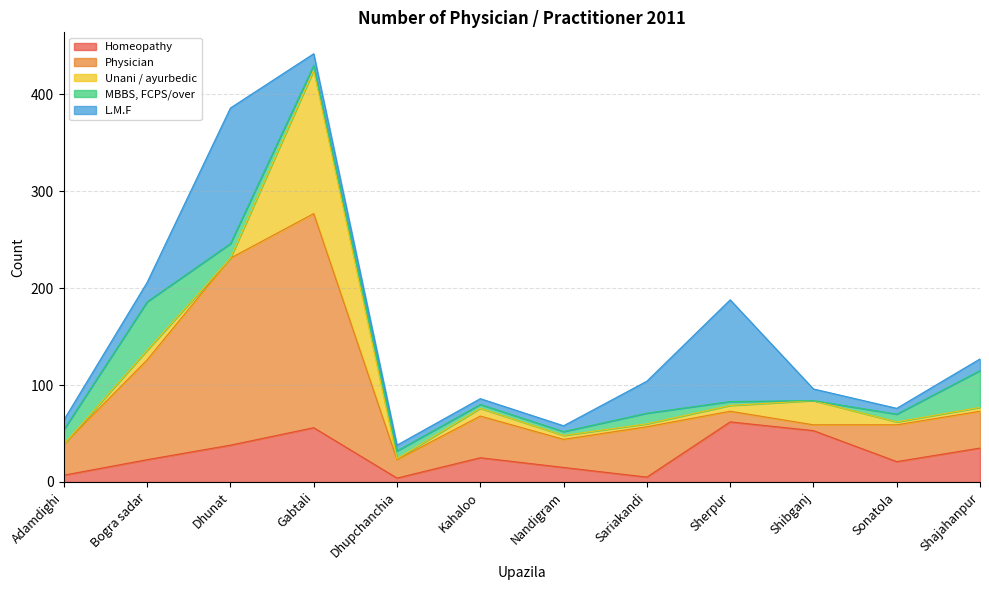

Which series has the largest range (max minus min)?

Physician